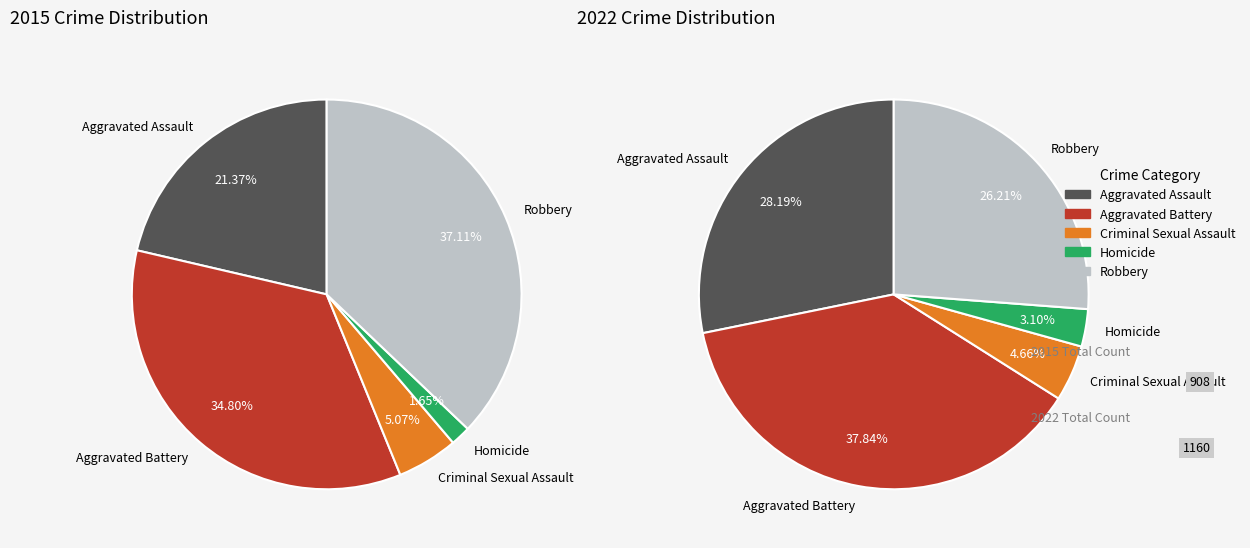

Rank the series by their maximum value, from highest to lowest.

values_2022, values_2015